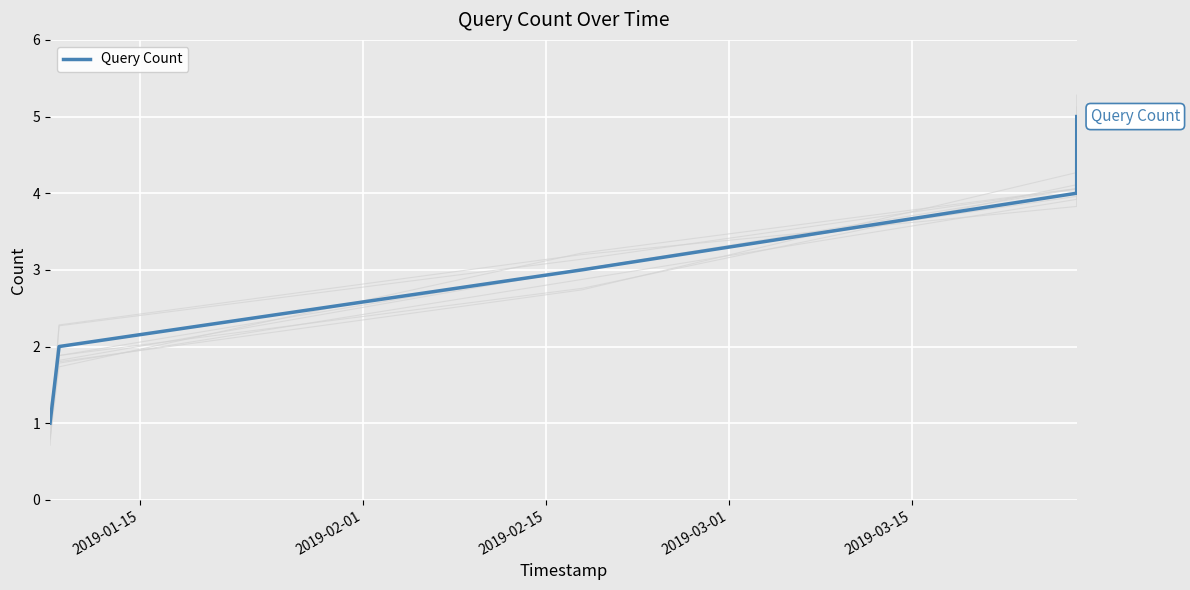

Where is the data nearest to the value 3?

2019-02-15